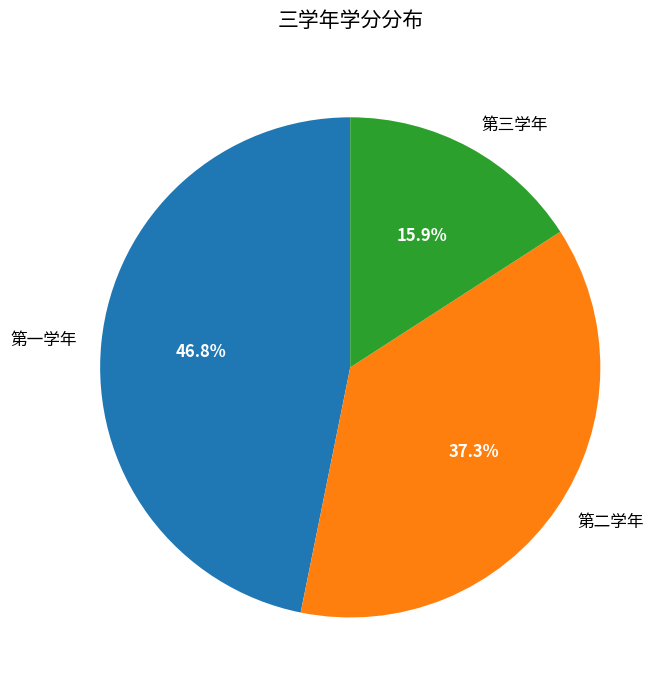

Which category has the smallest portion of the pie?

第三学年